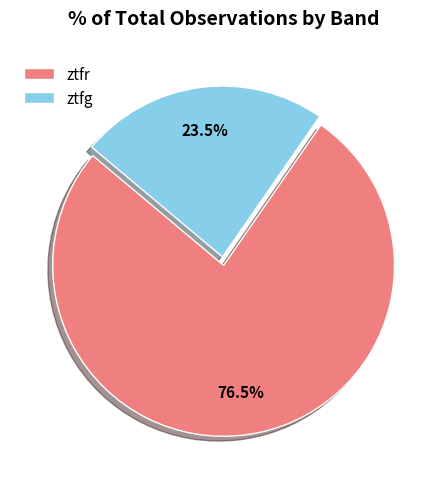

Which has a higher value, ztfg or ztfr?

ztfr